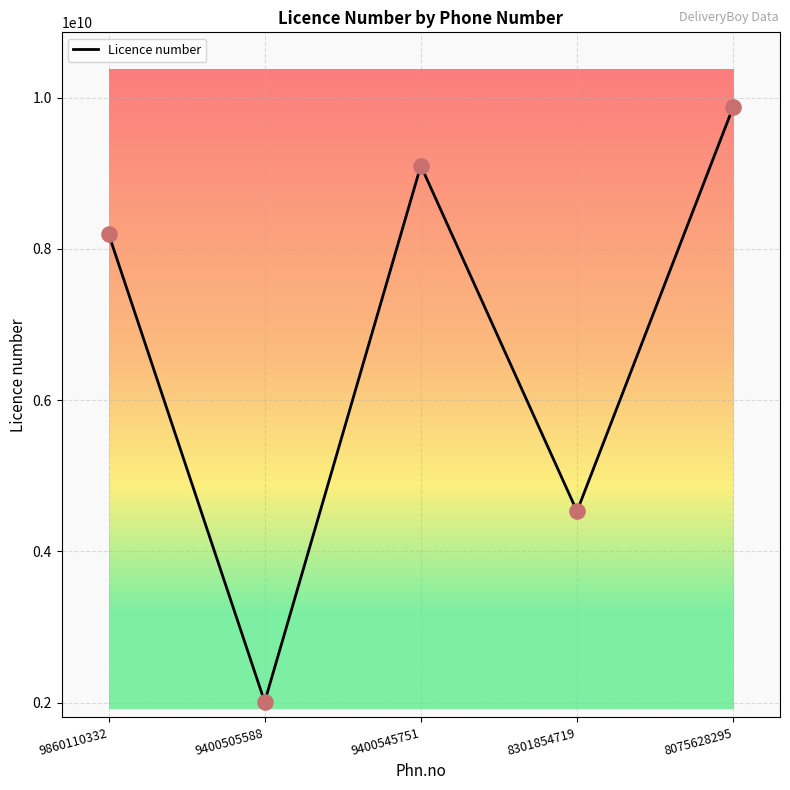

Between 9400545751 and 9400505588, which is larger?

9400545751